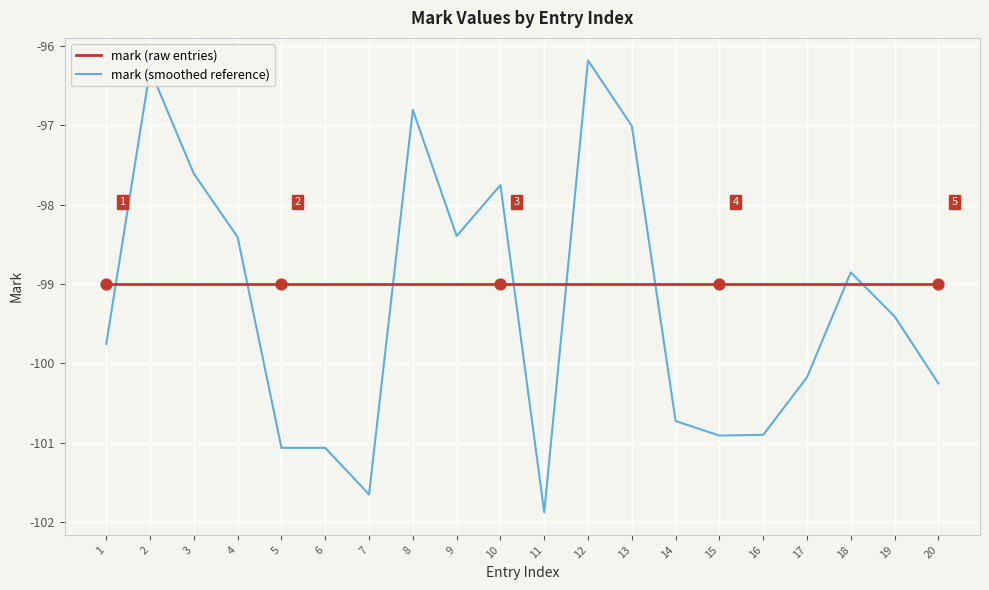

Is the value of mark (smoothed reference) at 7 greater than the value of mark (raw entries) at 11?

No